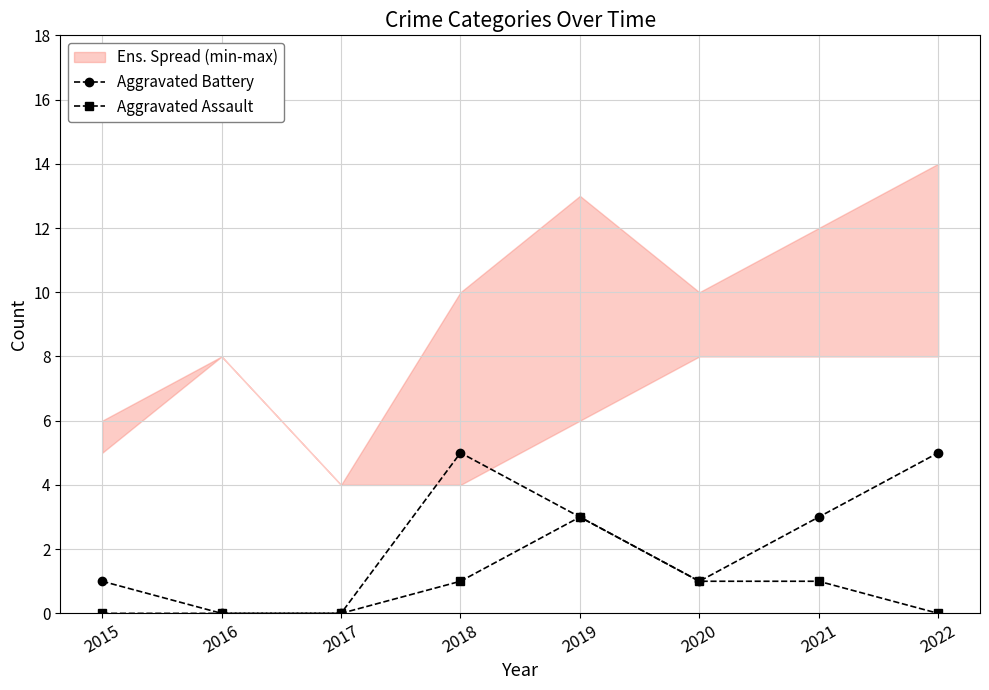

True or false: Aggravated Assault has more than 1 points higher than both neighbors.

False